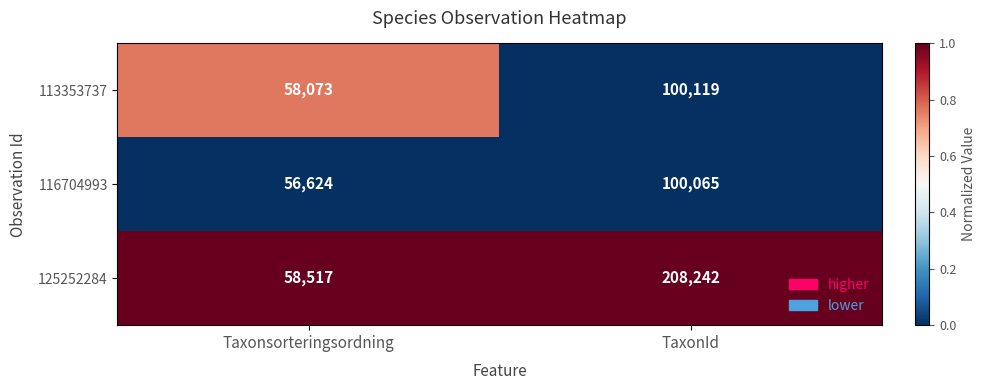

At TaxonId, list the series in order from smallest to largest.

116704993, 113353737, 125252284